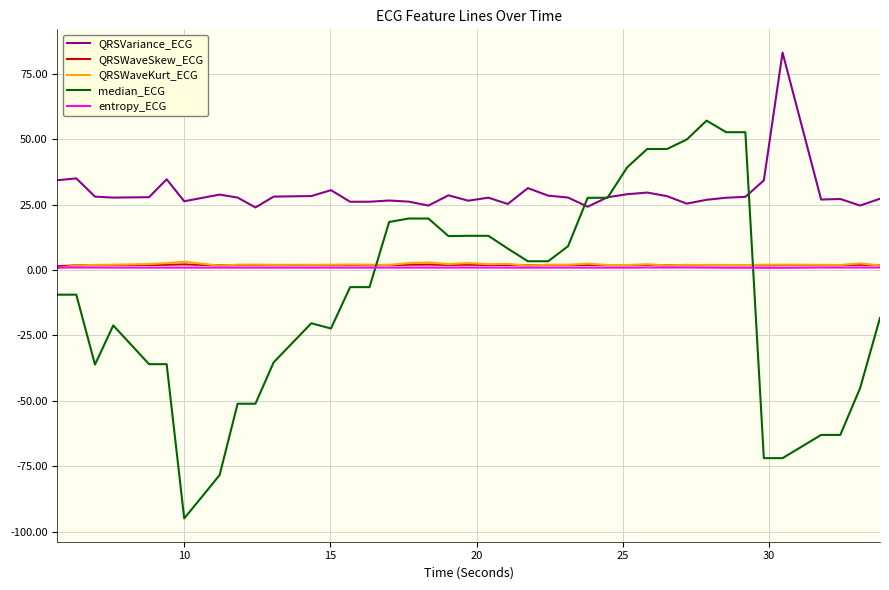

What is the lowest value of the median_ECG series?

-95.0